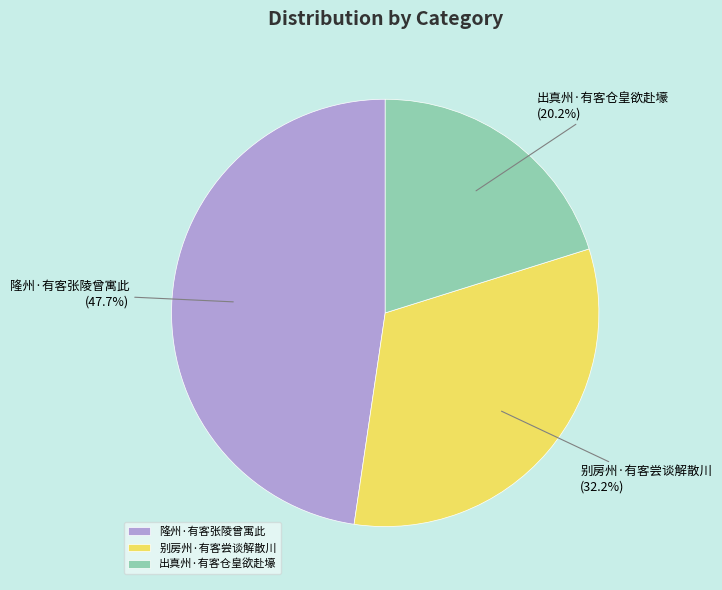

The 隆州·有客张陵曾寓此 slice represents 33% of the pie. True or false?

False